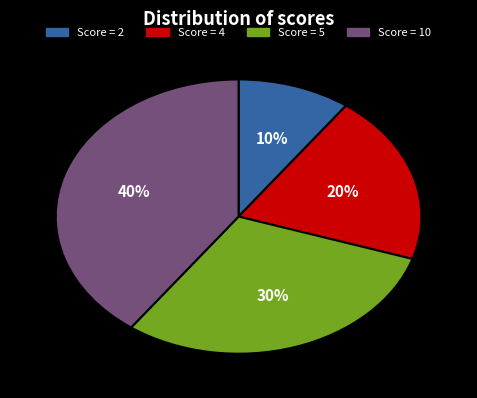

Is there a majority slice in this chart?

No